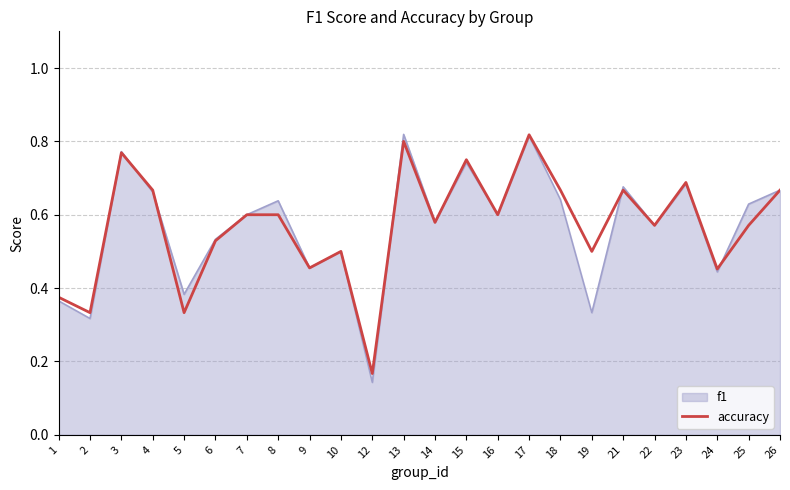

At which category does the chart reach its peak across all series?

17